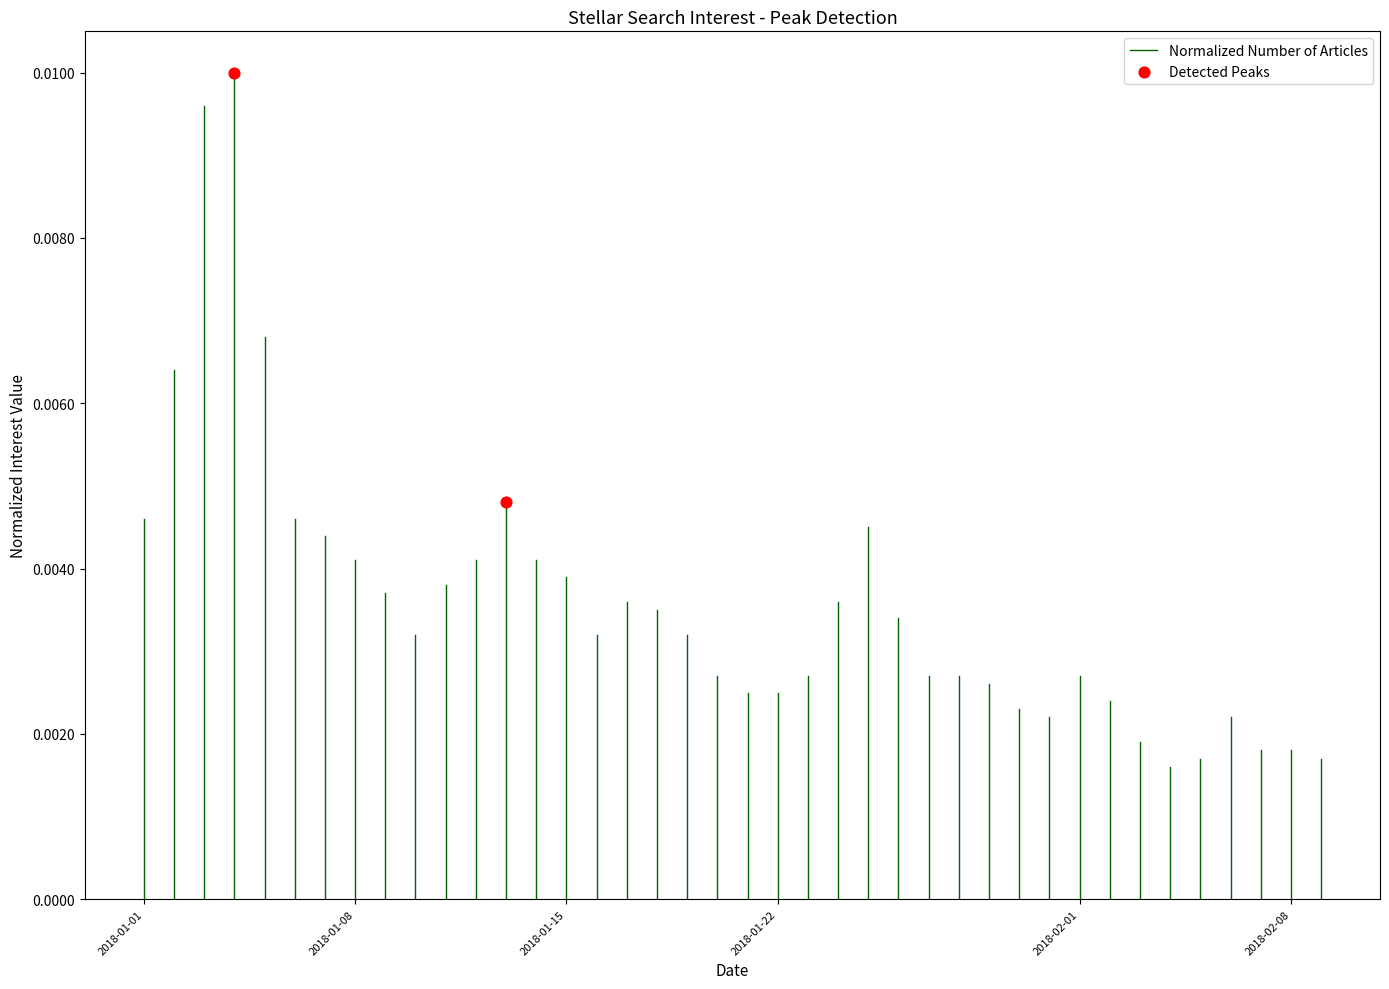

What is the average X value?

17539.5